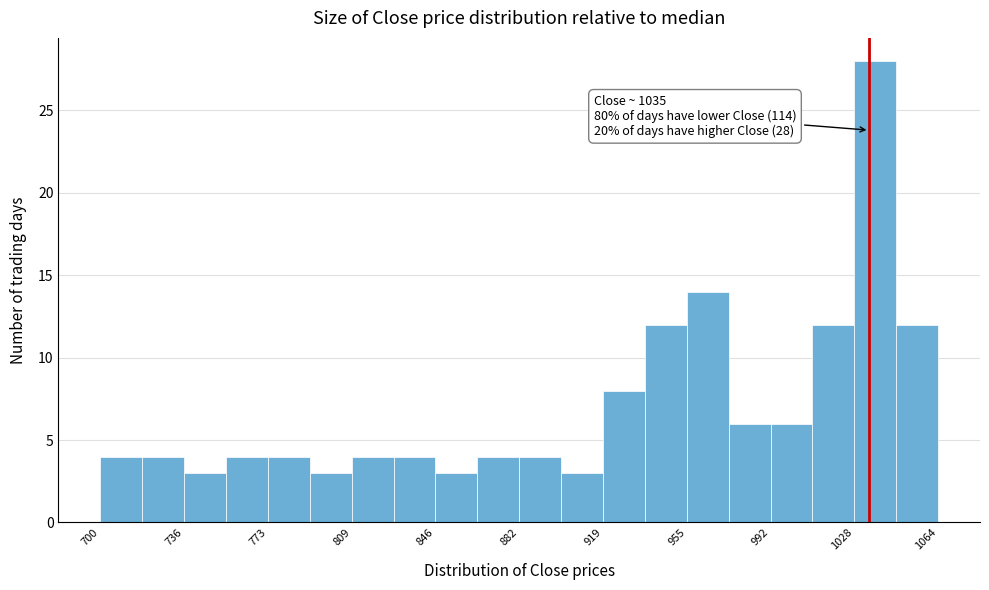

Read against the x-axis, roughly where is the centre of the tallest bar?

1040